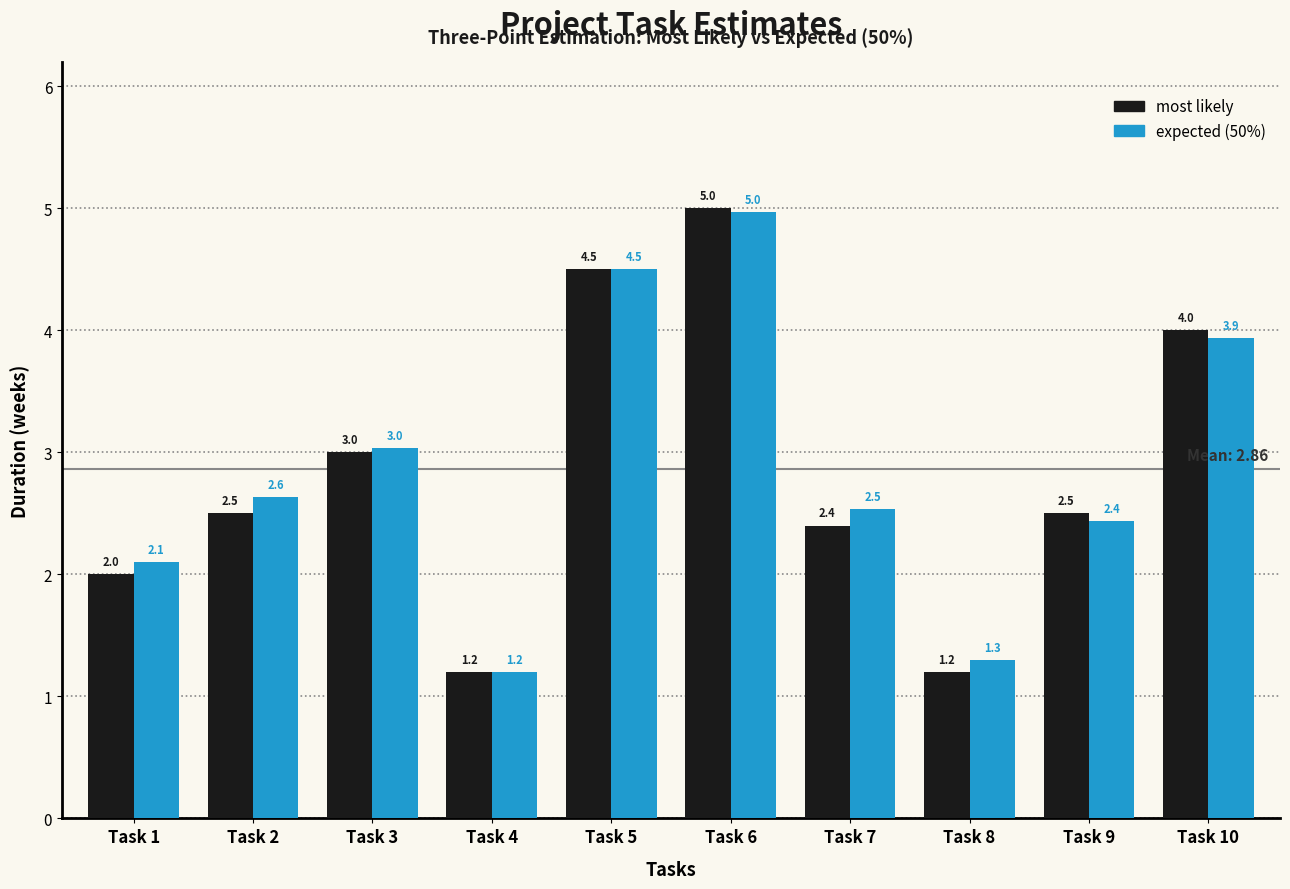

Reading right to left, list all the values displayed in this chart.

most likely: 4.0	2.5	1.2	2.4	5.0	4.5	1.2	3.0	2.5	2.0
expected (50%): 3.9	2.4	1.3	2.5	5.0	4.5	1.2	3.0	2.6	2.1